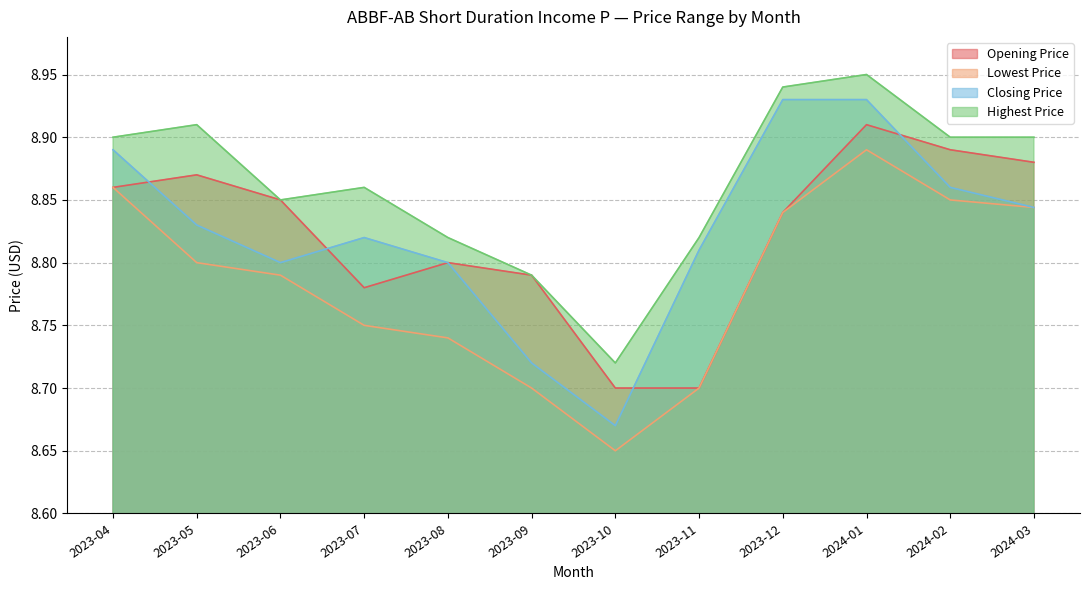

In Lowest Price, how many points are lower than both neighbors (excluding endpoints)?

1